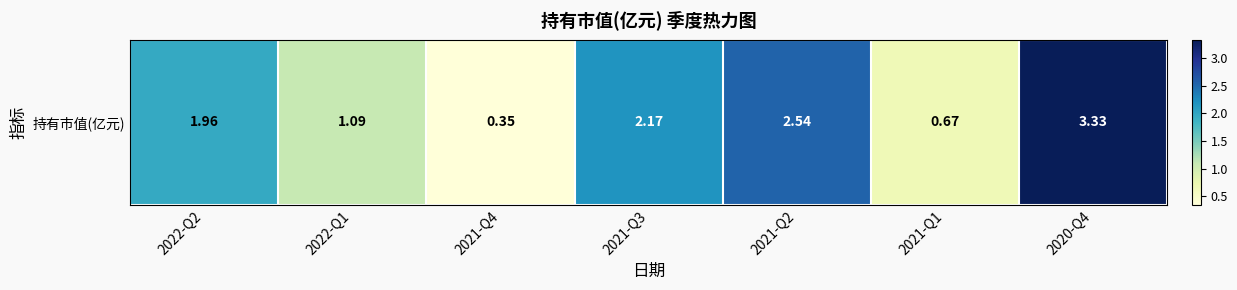

What is the difference between the maximum and minimum values?

3.0